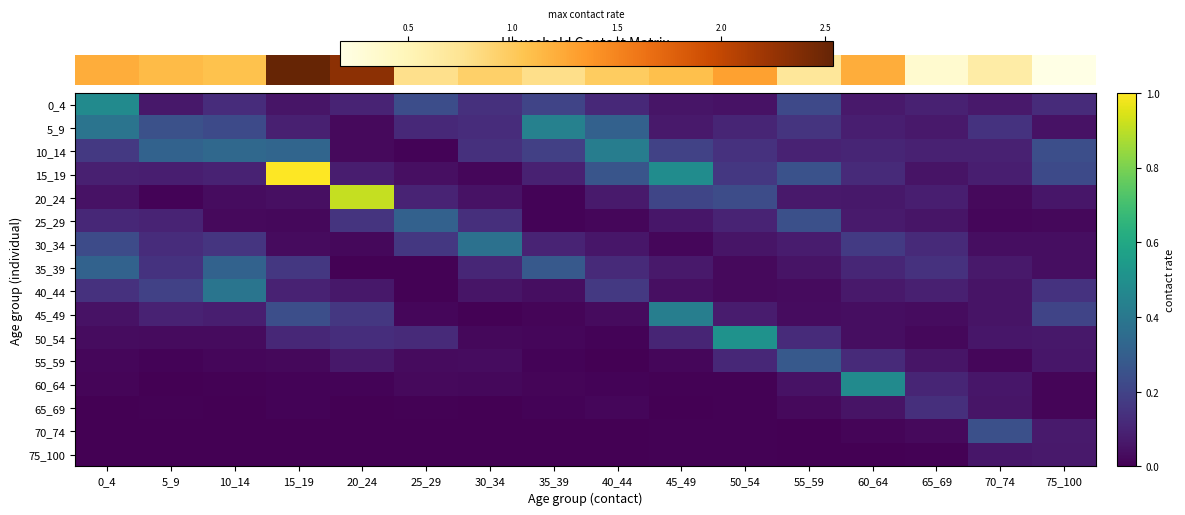

Reading left to right, transcribe all the data shown in this chart.

row_0: 0.5	0.1	0.1	0.1	0.1	0.2	0.1	0.2	0.1	0.1	0.1	0.2	0.1	0.1	0.1	0.1
row_1: 0.4	0.2	0.2	0.1	0.0	0.1	0.1	0.4	0.3	0.1	0.1	0.2	0.1	0.1	0.1	0.0
row_2: 0.2	0.3	0.3	0.3	0.0	0.0	0.1	0.2	0.4	0.2	0.1	0.1	0.1	0.1	0.1	0.2
row_3: 0.1	0.1	0.1	1.0	0.1	0.0	0.0	0.1	0.3	0.5	0.2	0.3	0.1	0.1	0.1	0.2
row_4: 0.0	0.0	0.0	0.0	0.9	0.1	0.0	0.0	0.1	0.2	0.2	0.1	0.1	0.1	0.0	0.1
row_5: 0.1	0.1	0.0	0.0	0.1	0.3	0.1	0.0	0.0	0.1	0.1	0.2	0.1	0.1	0.0	0.0
row_6: 0.2	0.1	0.2	0.0	0.0	0.2	0.4	0.1	0.1	0.0	0.1	0.1	0.2	0.1	0.0	0.0
row_7: 0.3	0.1	0.3	0.2	0.0	0.0	0.1	0.3	0.1	0.1	0.0	0.1	0.1	0.1	0.1	0.0
row_8: 0.1	0.2	0.4	0.1	0.1	0.0	0.1	0.0	0.2	0.0	0.0	0.0	0.1	0.1	0.1	0.1
row_9: 0.1	0.1	0.1	0.2	0.2	0.0	0.0	0.0	0.0	0.4	0.1	0.0	0.0	0.0	0.1	0.2
row_10: 0.0	0.0	0.0	0.1	0.1	0.1	0.0	0.0	0.0	0.1	0.5	0.1	0.0	0.0	0.1	0.1
row_11: 0.0	0.0	0.0	0.0	0.1	0.0	0.0	0.0	0.0	0.0	0.1	0.3	0.1	0.1	0.0	0.1
row_12: 0.0	0.0	0.0	0.0	0.0	0.0	0.0	0.0	0.0	0.0	0.0	0.0	0.5	0.1	0.1	0.0
row_13: 0.0	0.0	0.0	0.0	0.0	0.0	0.0	0.0	0.0	0.0	0.0	0.0	0.1	0.1	0.1	0.0
row_14: 0.0	0.0	0.0	0.0	0.0	0.0	0.0	0.0	0.0	0.0	0.0	0.0	0.0	0.0	0.2	0.1
row_15: 0.0	0.0	0.0	0.0	0.0	0.0	0.0	0.0	0.0	0.0	0.0	0.0	0.0	0.0	0.1	0.1